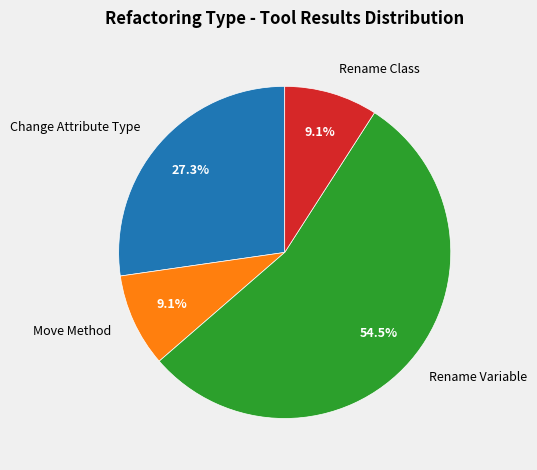

Which slice is the largest?

Rename Variable